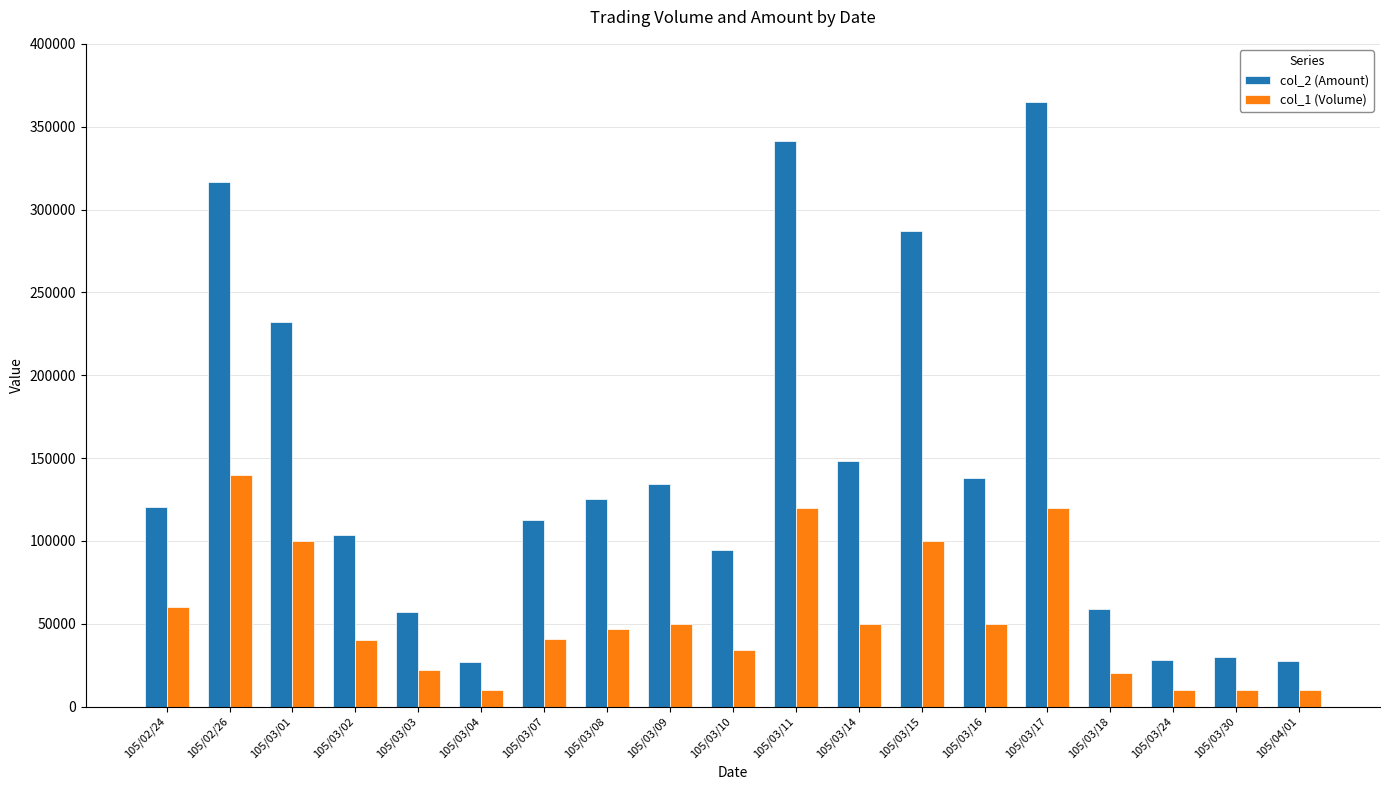

At how many categories does at least one series exceed 141563?

6